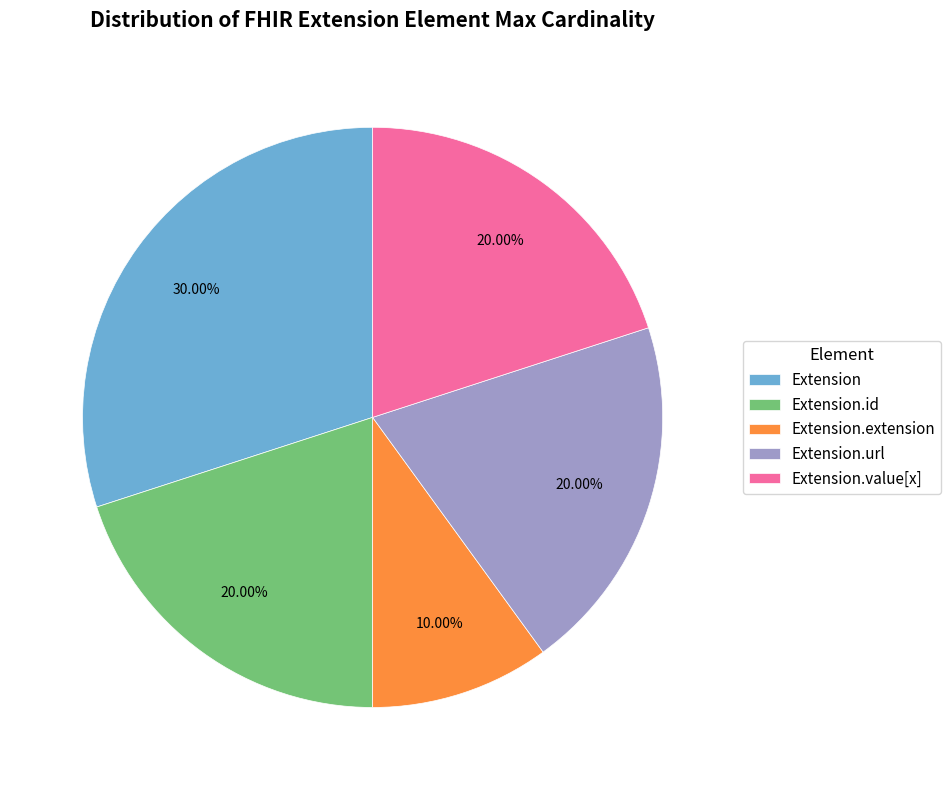

What percentage is the Extension.value[x] slice, to the nearest percent?

20%